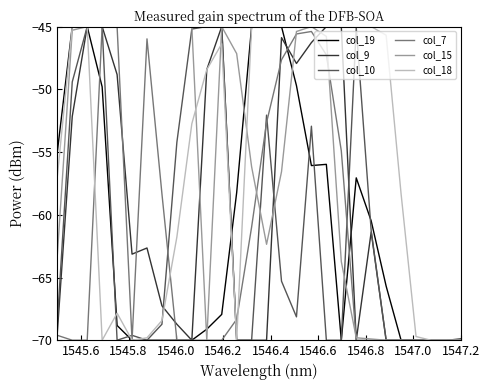

What is the highest value of the col_10 series?

-45.0